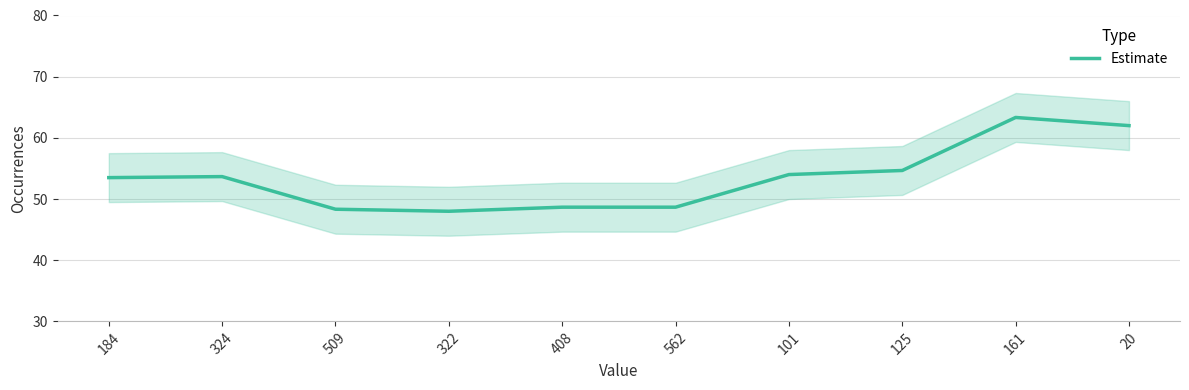

List the labels in order of value, largest first.

161, 20, 125, 101, 324, 184, 408, 562, 509, 322